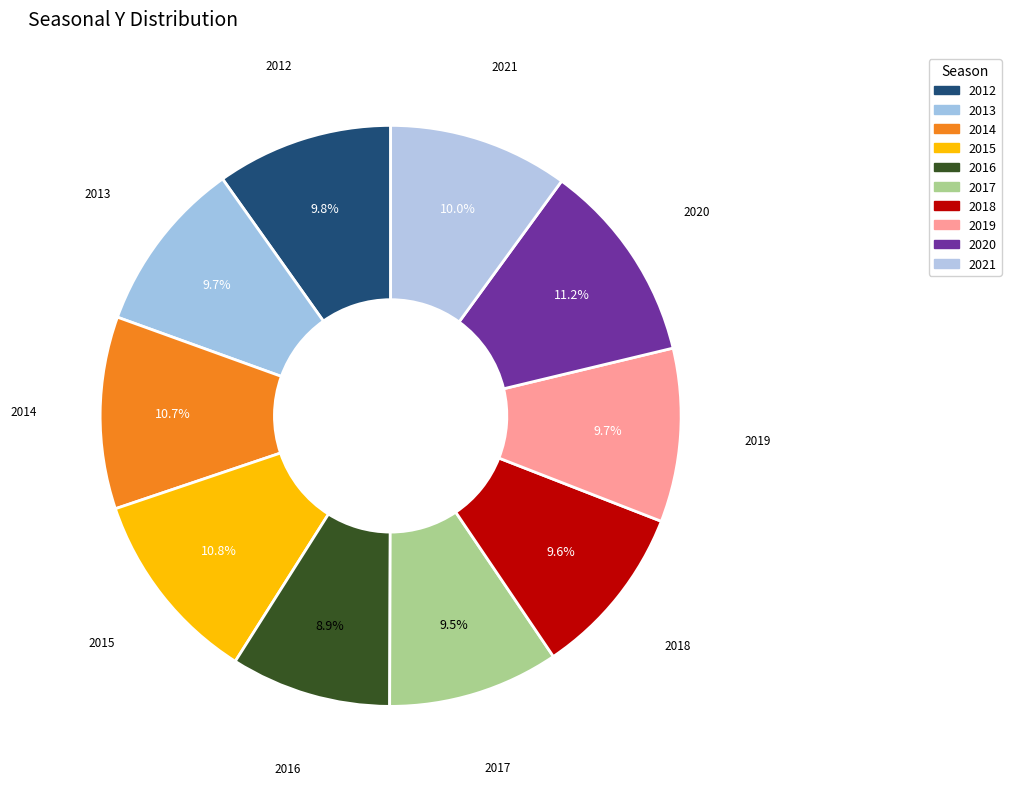

Is it true that 2016 is 1% of the pie?

False